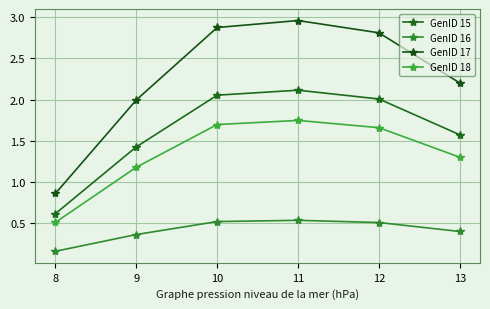

At which label is GenID 17 closest to 1?

8